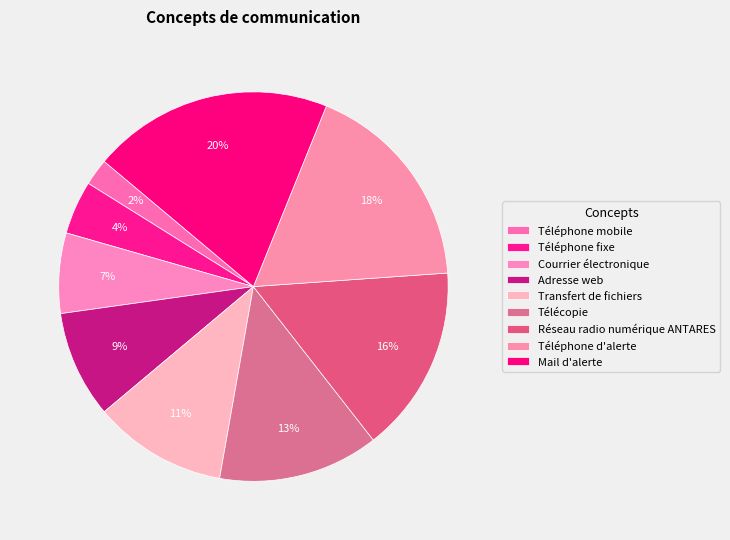

Rank the categories by value from highest to lowest.

Mail d'alerte, Téléphone d'alerte, Réseau radio numérique ANTARES, Télécopie, Transfert de fichiers, Adresse web, Courrier électronique, Téléphone fixe, Téléphone mobile